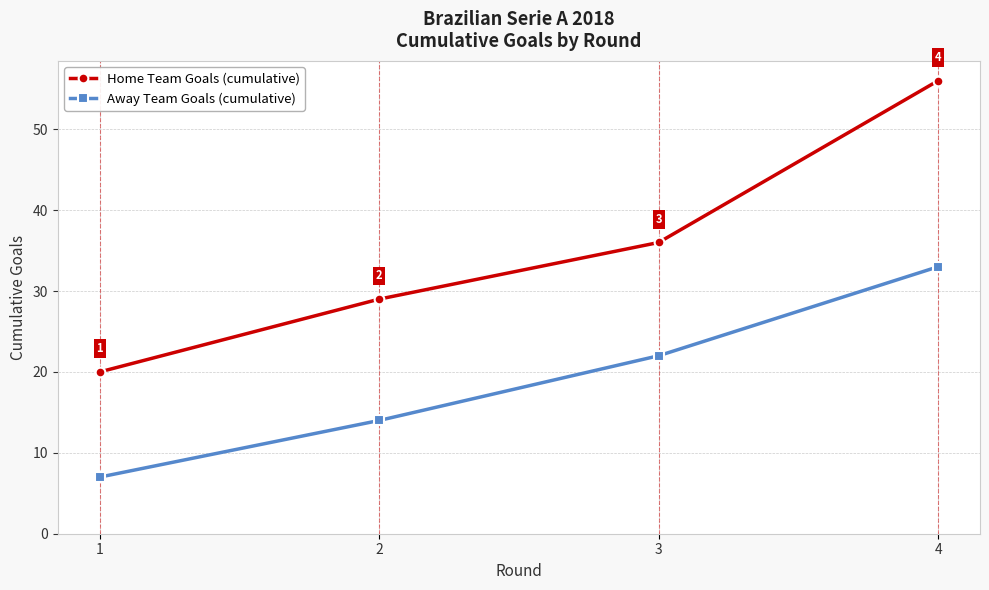

What value does the Home Team Goals (cumulative) series have at 4?

56